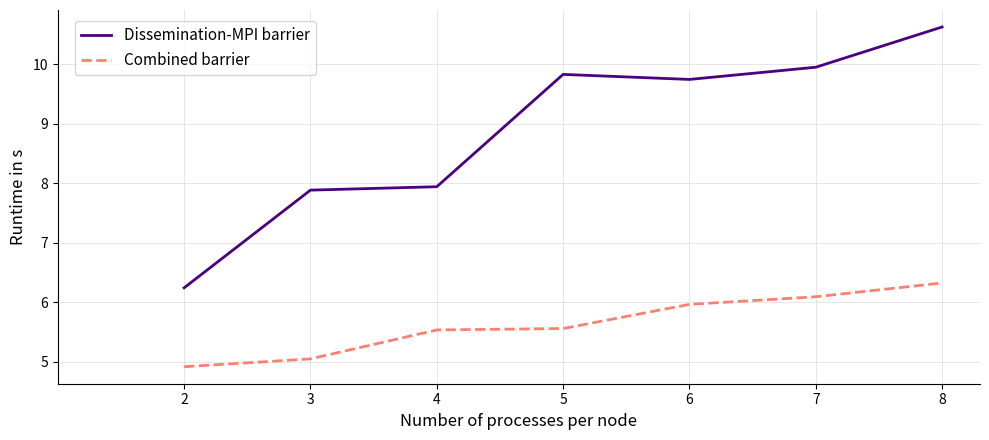

What is the difference between the highest and lowest values at 4?

2.4